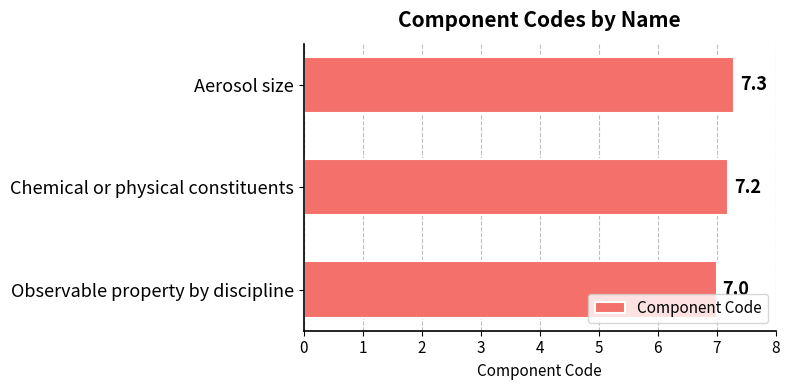

Reading top to bottom, transcribe all the data shown in this chart.

Aerosol size=7.3	Chemical or physical constituents=7.2	Observable property by discipline=7.0